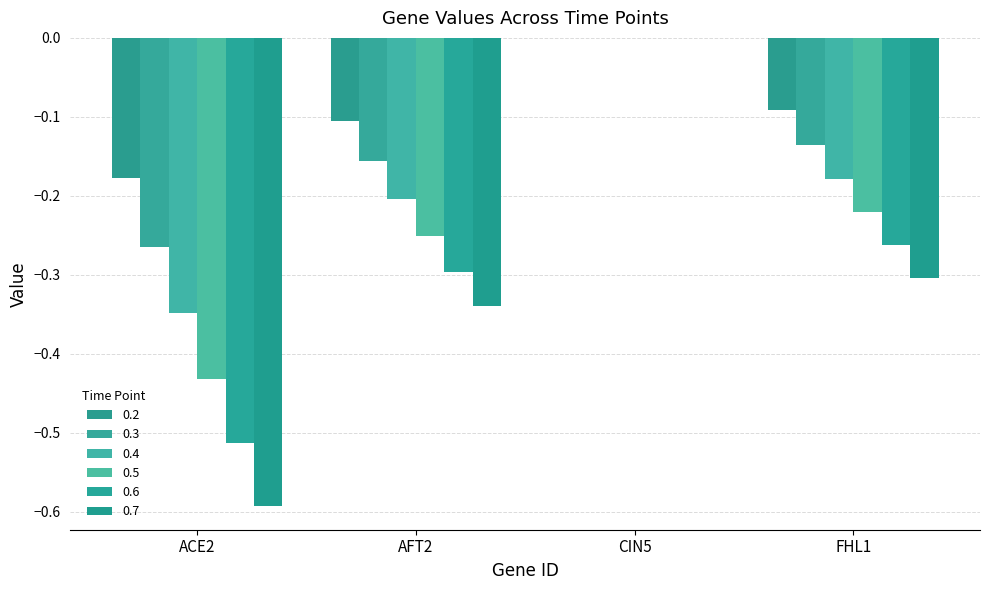

What is the total value across all series at AFT2?

-1.4